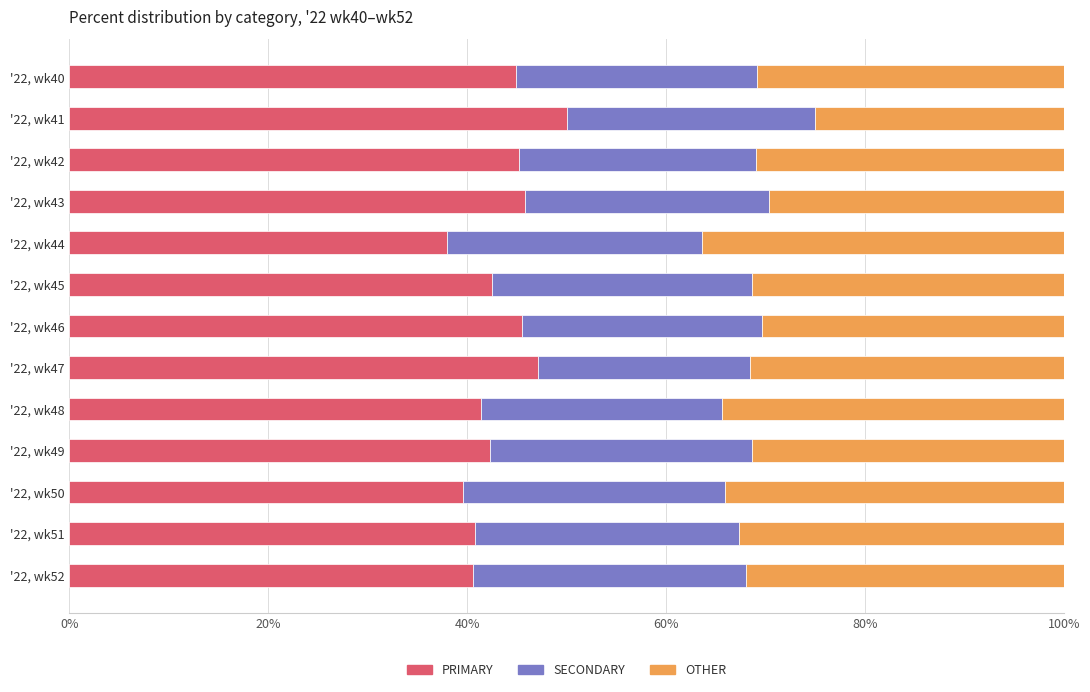

True or false: PRIMARY has a value of 76.8 at '22, wk43.

False